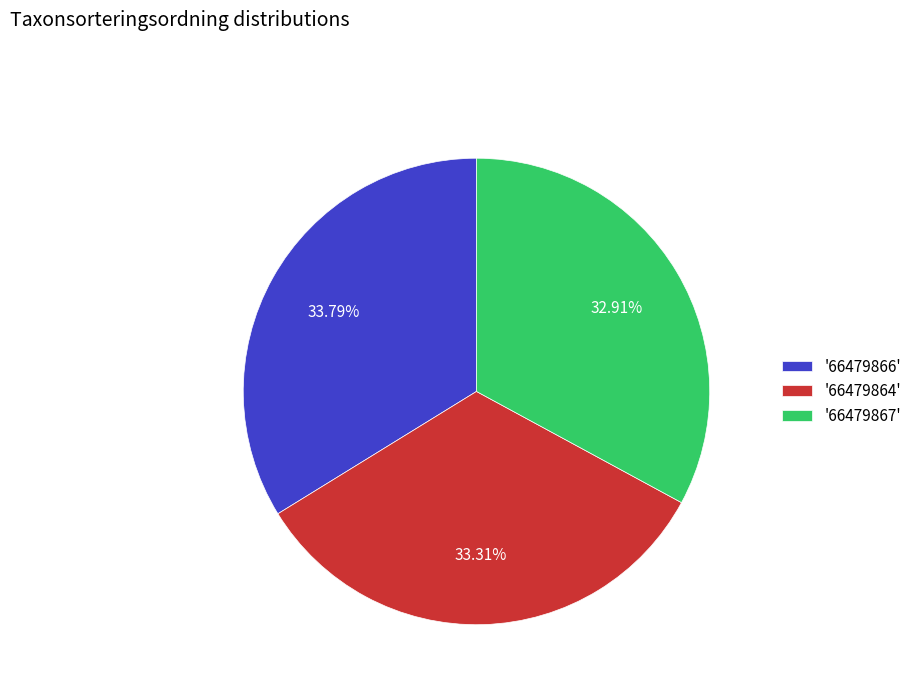

Is the sum of '66479866' and '66479867' greater than half?

Yes